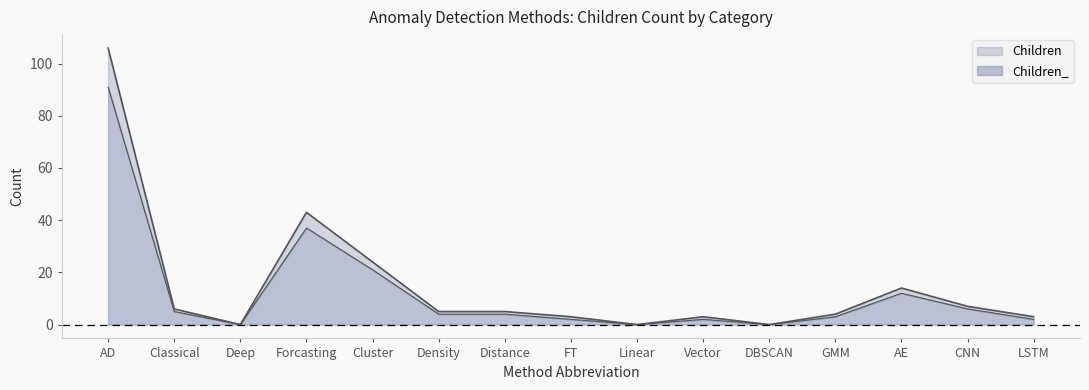

Reading right to left, extract all data points from this chart.

Children: LSTM=3	CNN=7	AE=14	GMM=4	DBSCAN=0	Vector=3	Linear=0	FT=3	Distance=5	Density=5	Cluster=24	Forcasting=43	Deep=0	Classical=6	AD=106
Children_: LSTM=2	CNN=6	AE=12	GMM=3	DBSCAN=0	Vector=2	Linear=0	FT=2	Distance=4	Density=4	Cluster=21	Forcasting=37	Deep=0	Classical=5	AD=91